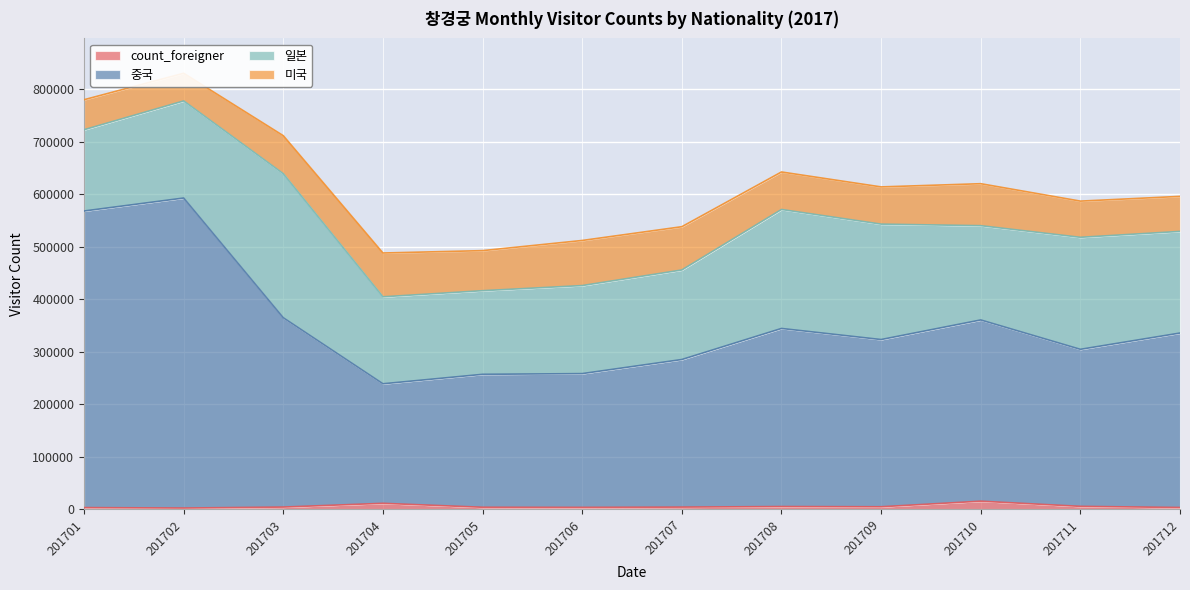

The count_foreigner series shows 3877 at 201707. True or false?

True